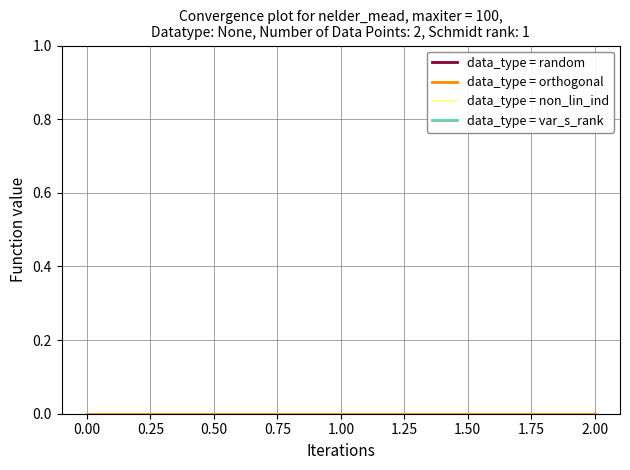

Is this an area chart (filled region under the line)?

No